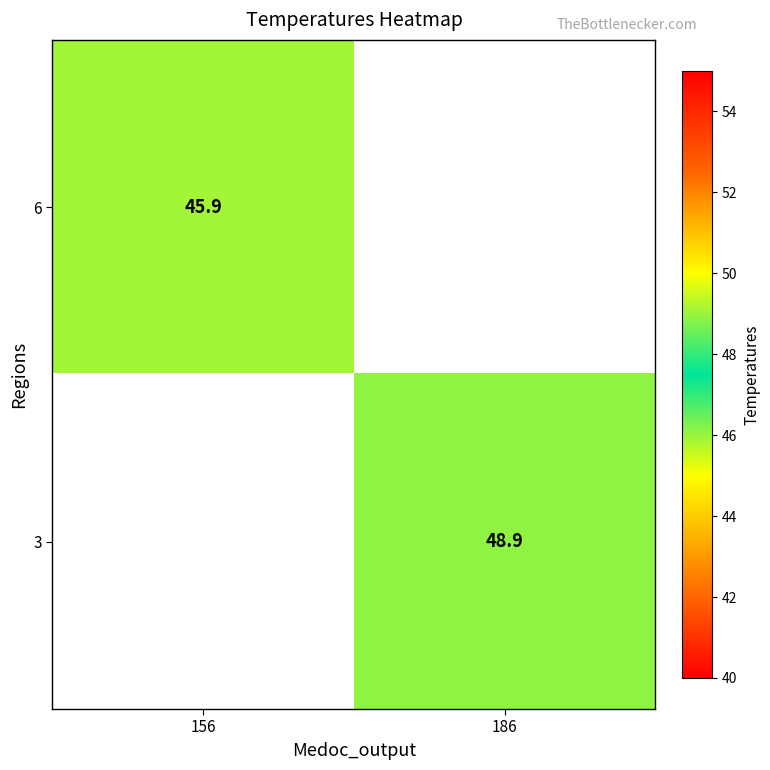

Is the value of 6 at 156 greater than the value of 3 at 186?

No